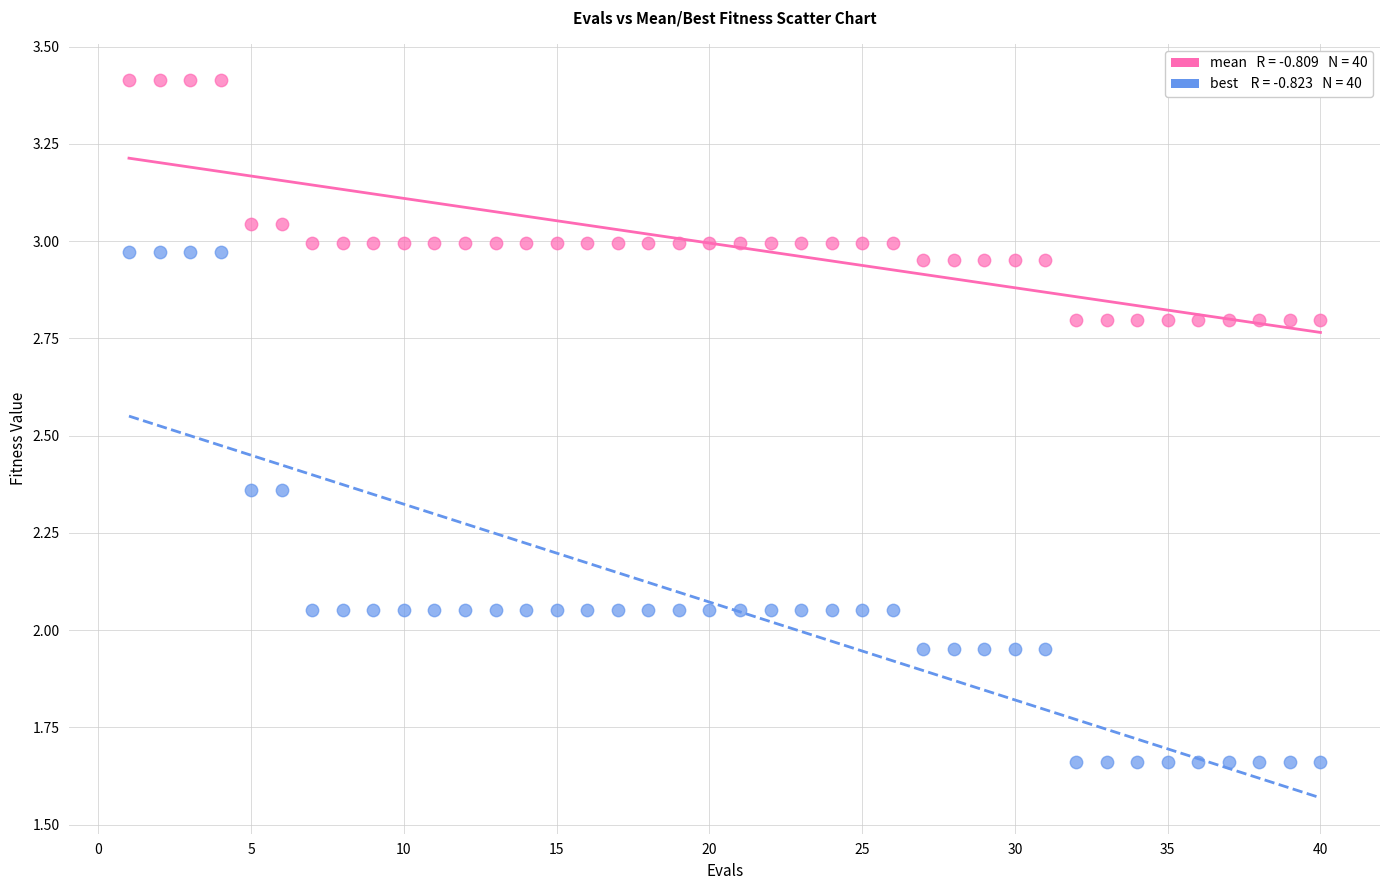

Across all data points, what is the range of Y values (max minus min)?

1.8